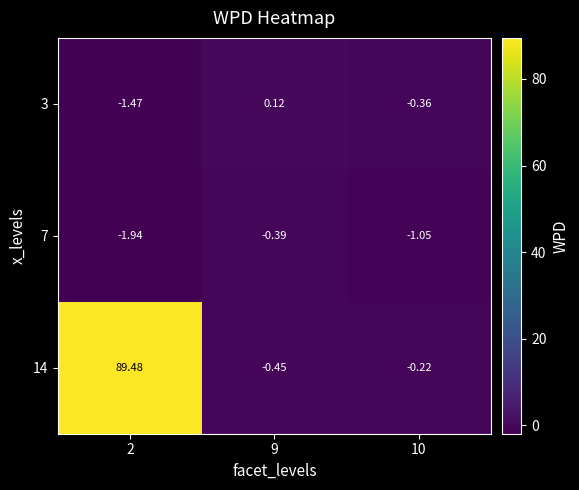

Rank the series at 9 from lowest to highest value.

14, 7, 3